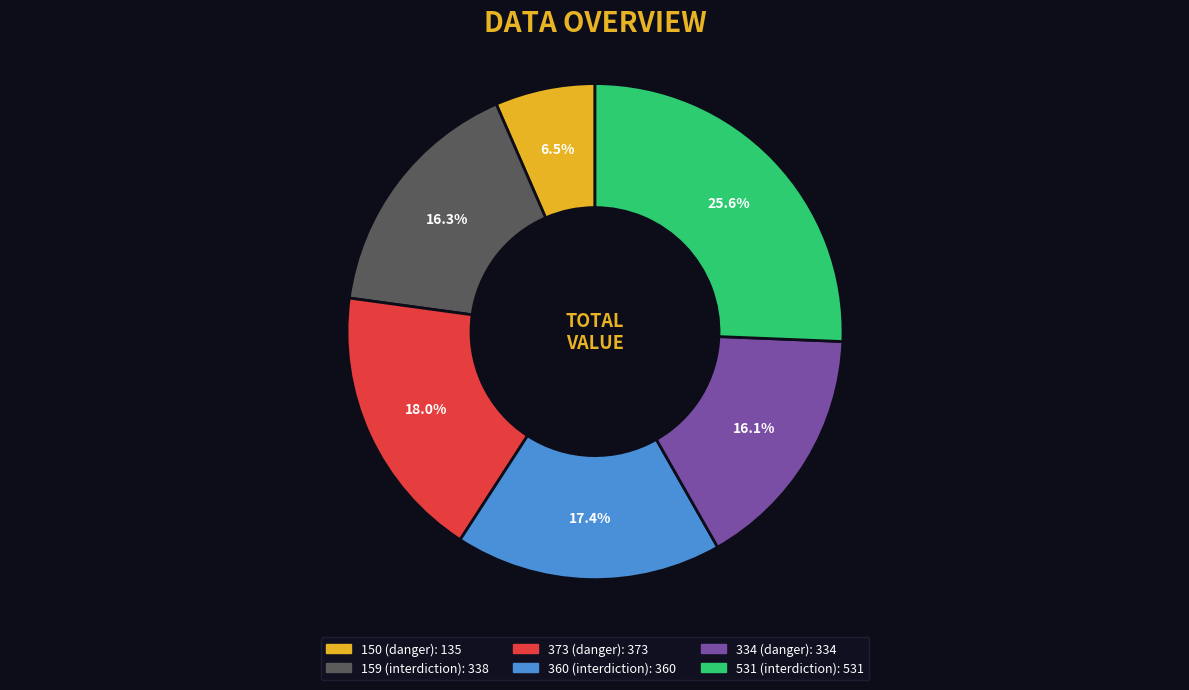

Does any single category account for the majority?

No